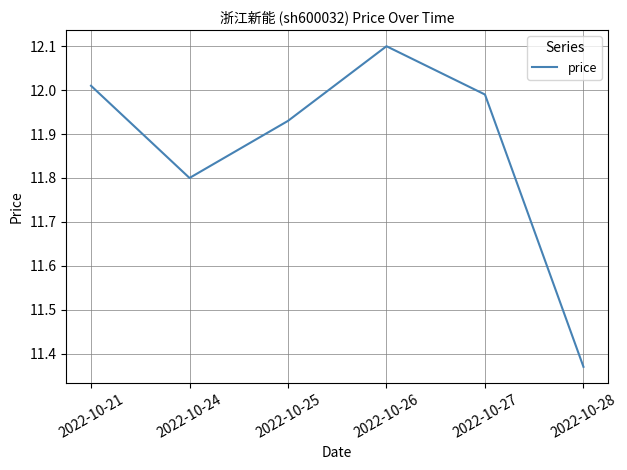

What is the change in value from 2022-10-26 to 2022-10-27?

-0.1